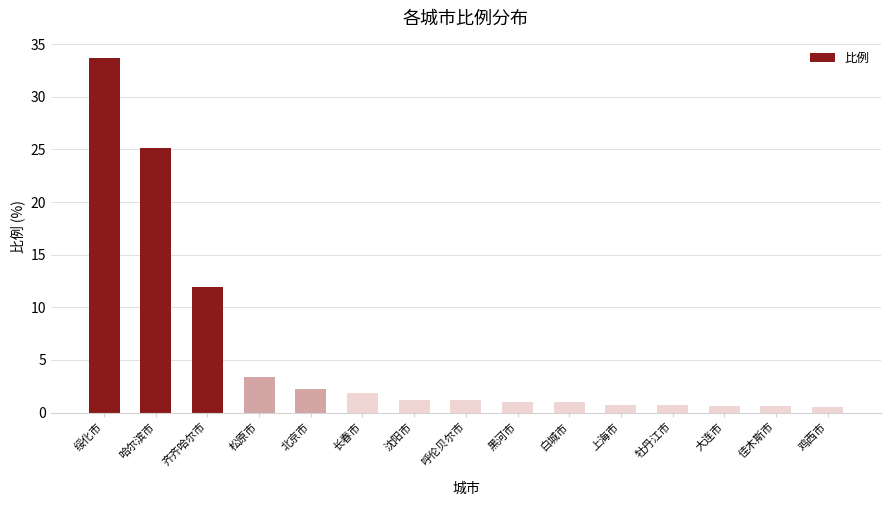

Where is the data nearest to the value 17?

齐齐哈尔市